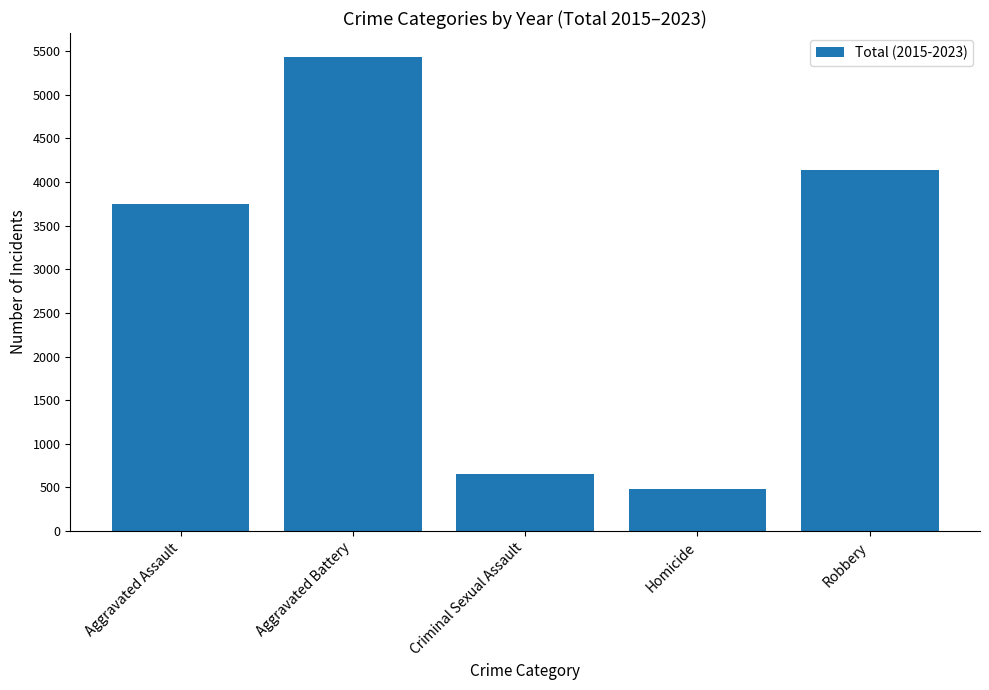

What is the difference between the maximum and second lowest values?

4779